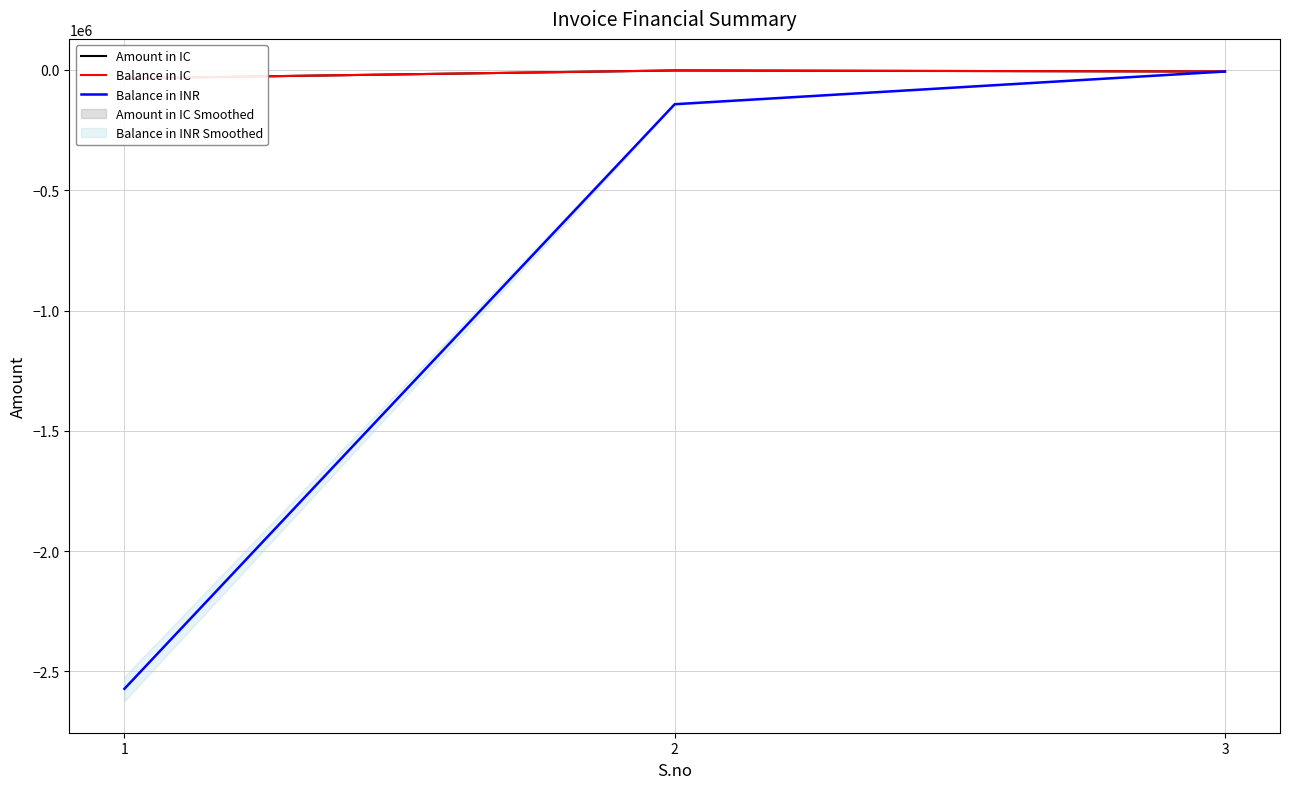

At how many categories does at least one series exceed -501892?

3